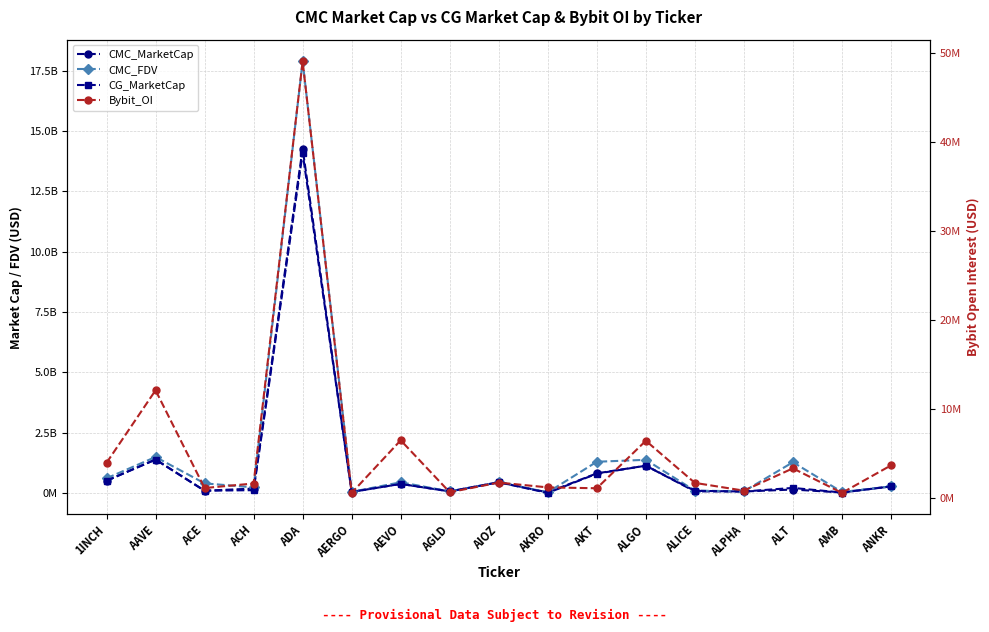

What is the approximate value of CMC_MarketCap at AMB?

17621473.7